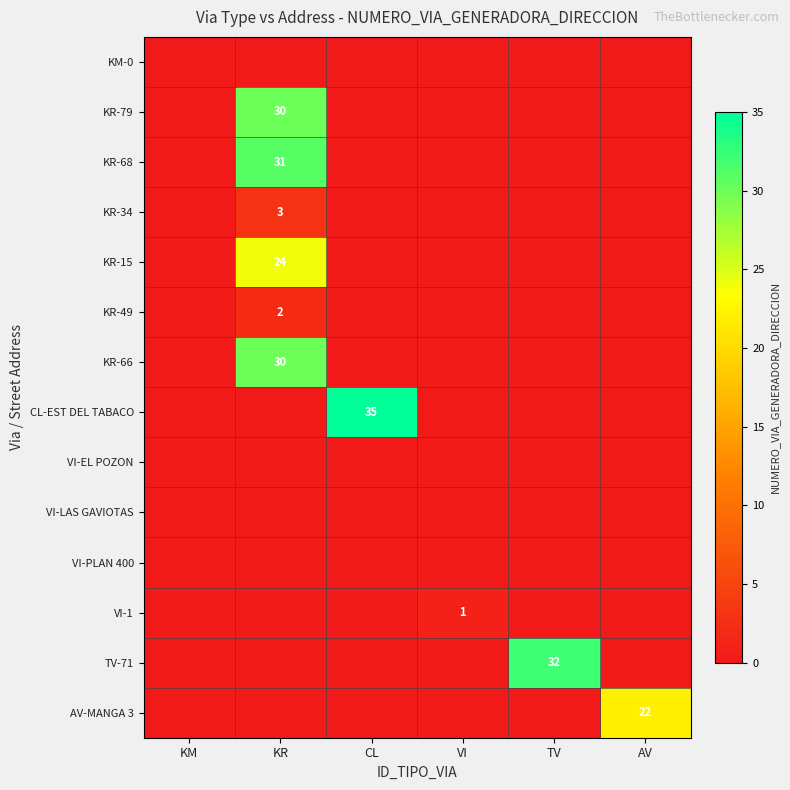

What is the total value across all series at AV?

22